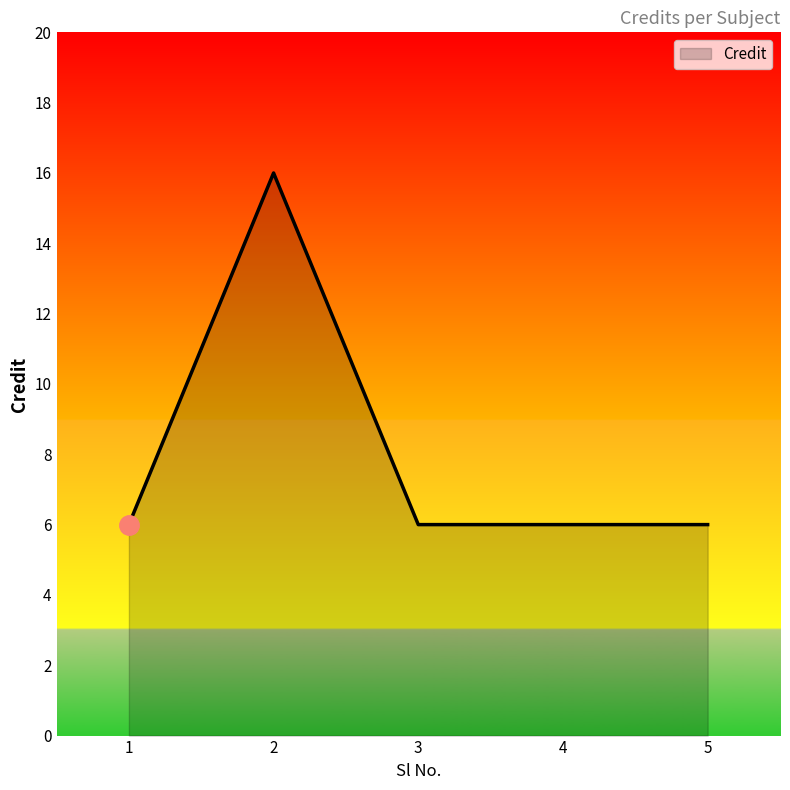

True or false: there are more than 0 points higher than both neighbors.

True